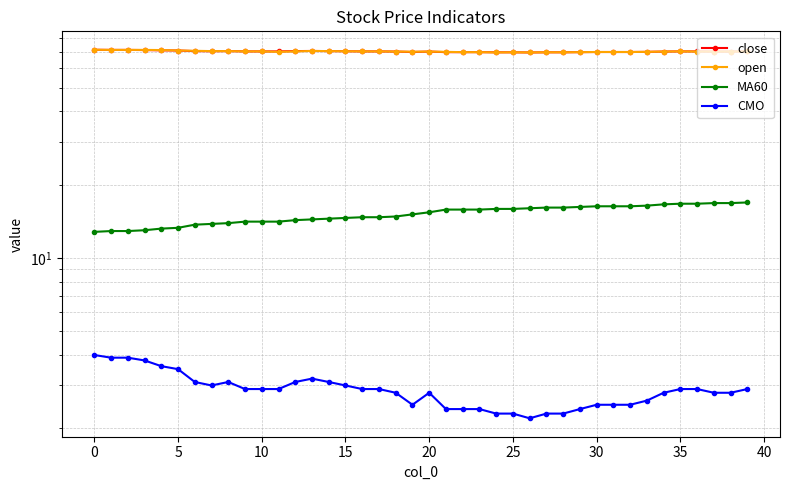

What is the approximate value of close at 13?

70.7